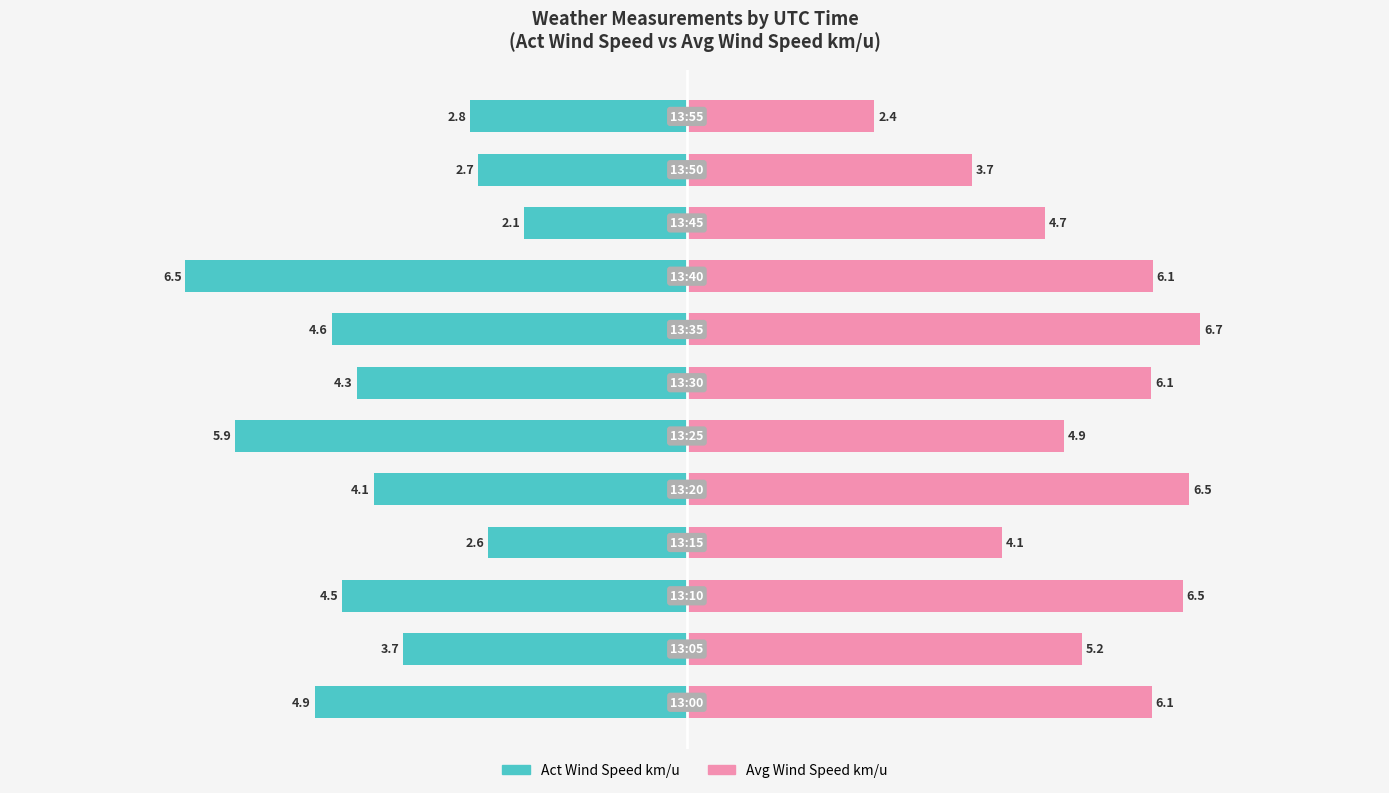

Which has a higher value, 4 or −6?

−6